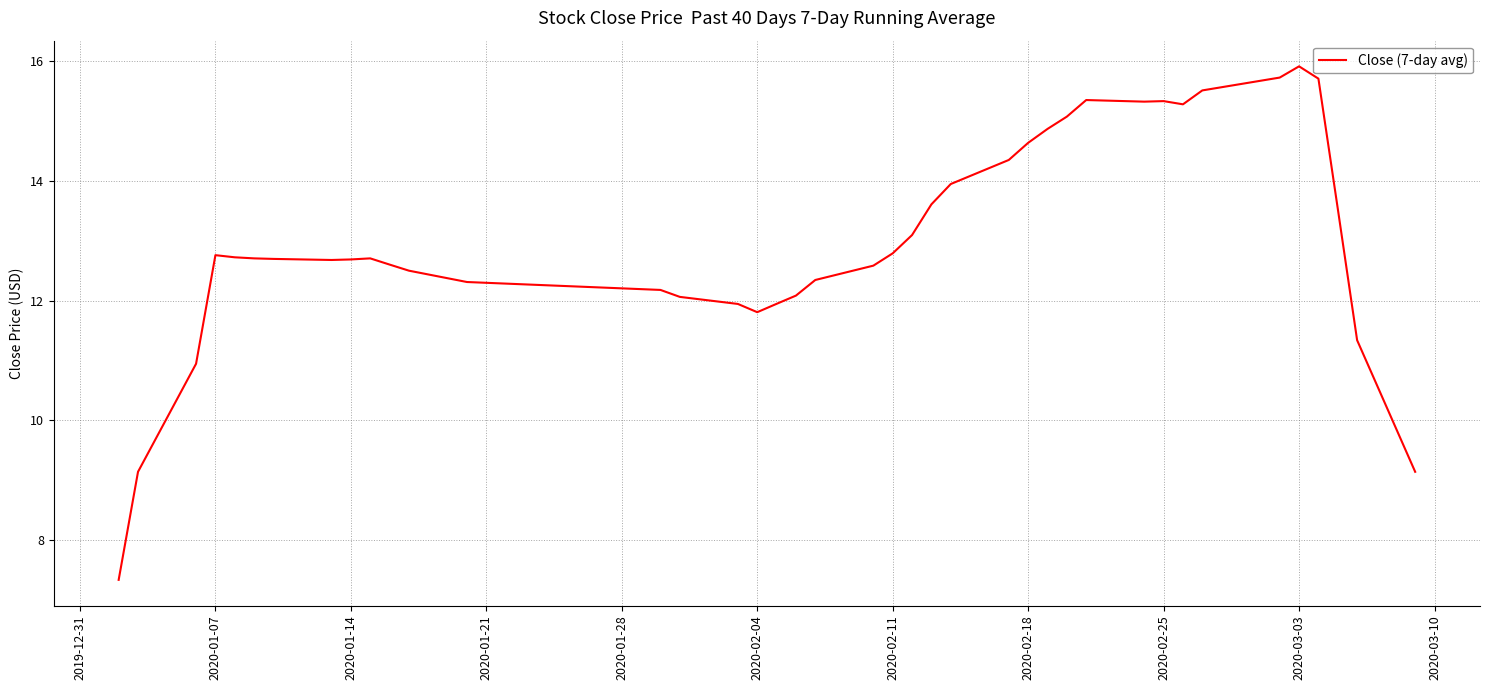

What is the greatest value displayed?

15.9